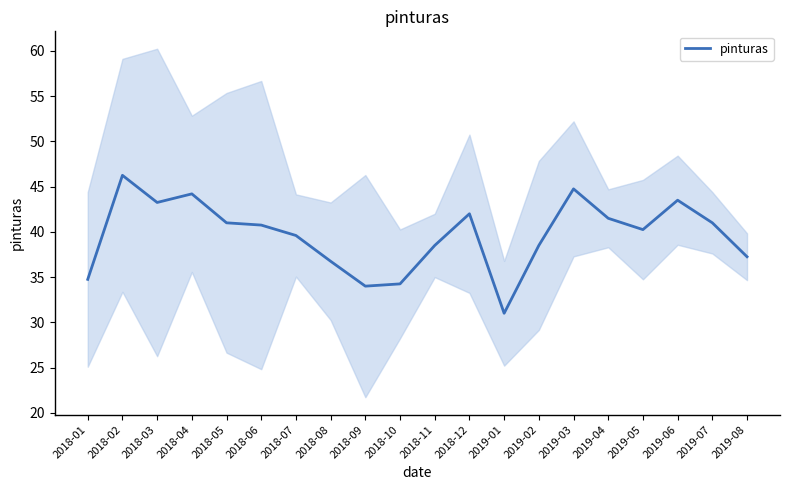

The chart shows a value of 72.7 at 2018-12. True or false?

False